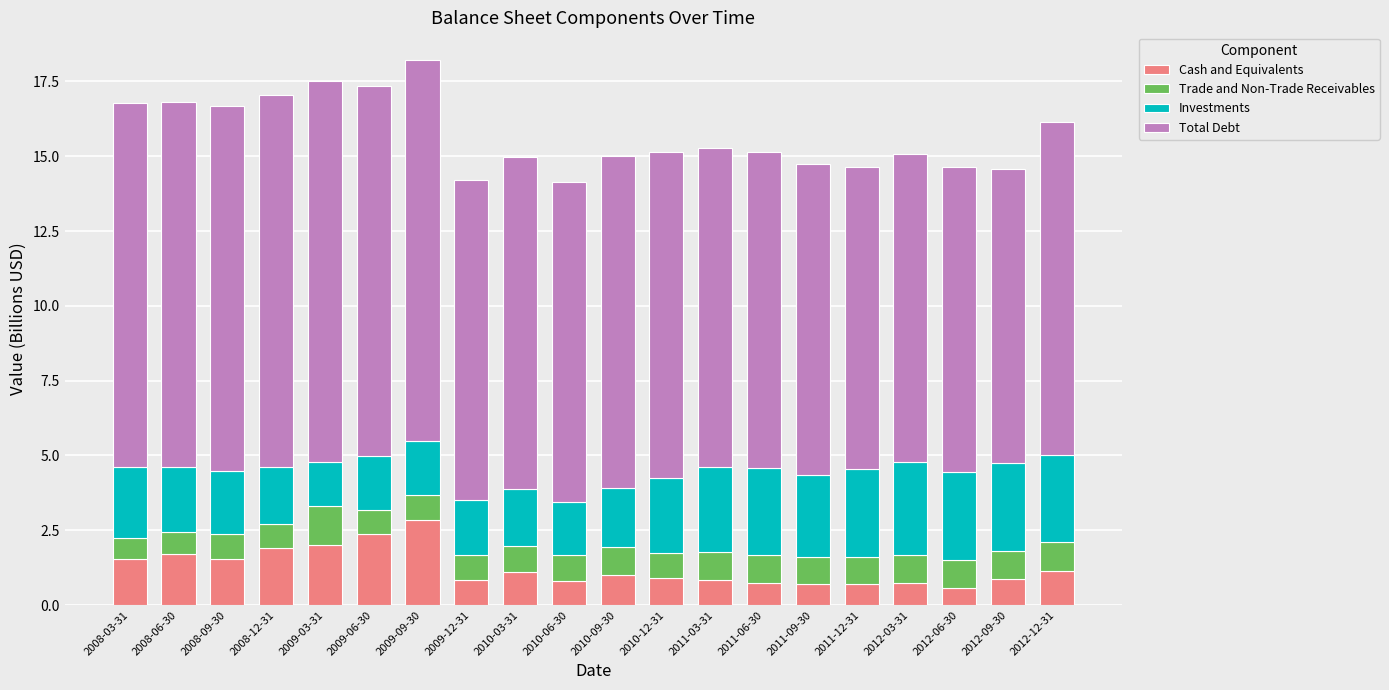

What is the total value across all series at 2010-09-30?

15.0